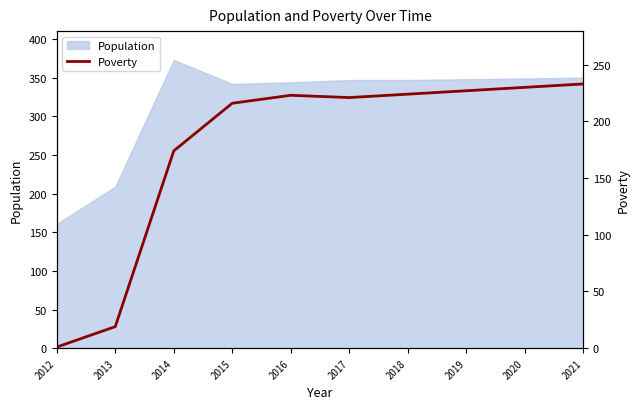

True or false: the data shows 109 at 2018.

False